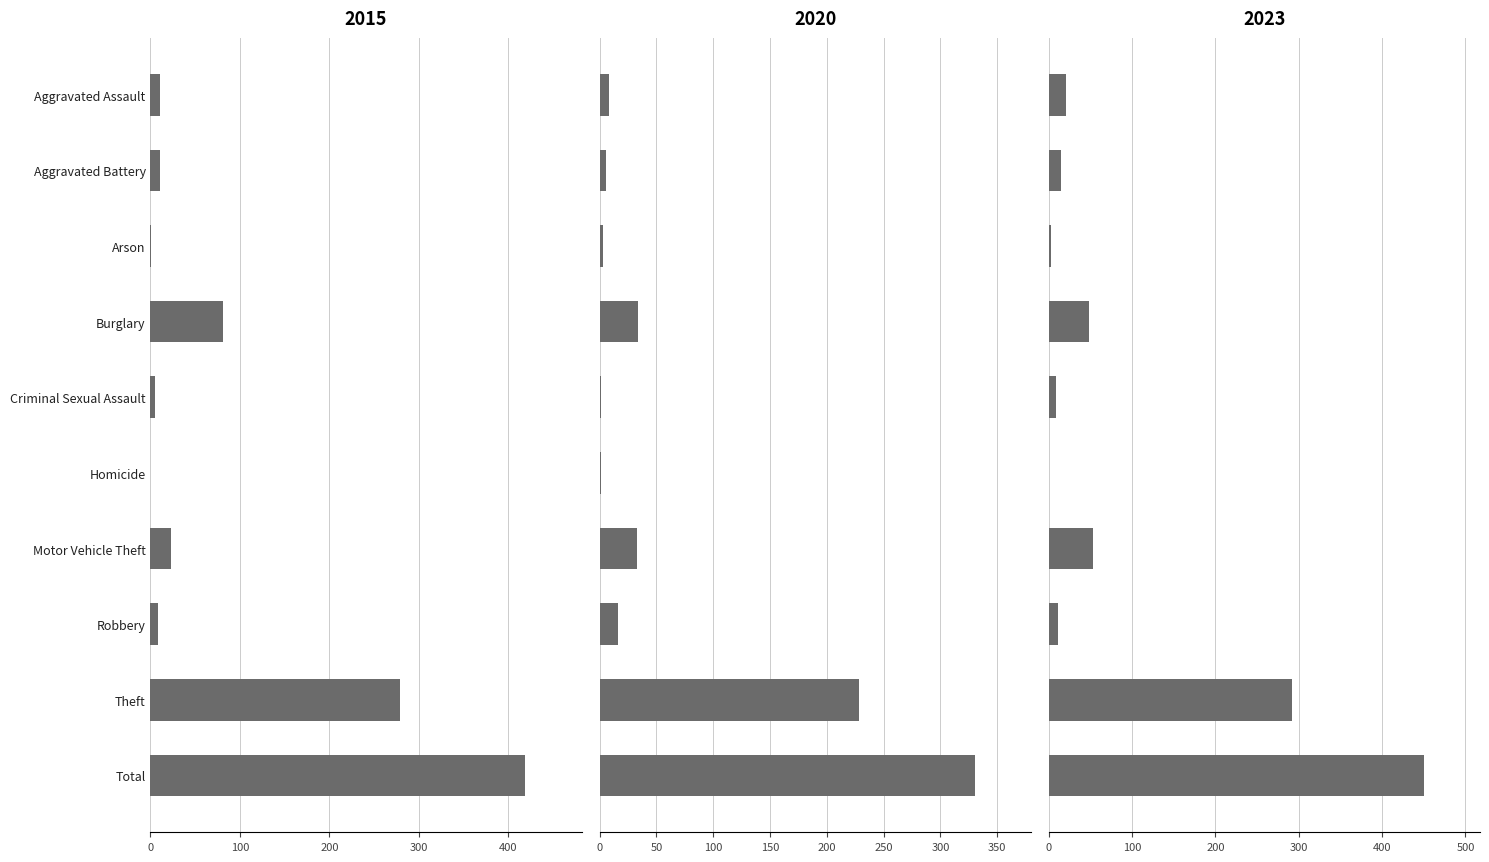

Does the chart contain any negative values?

No